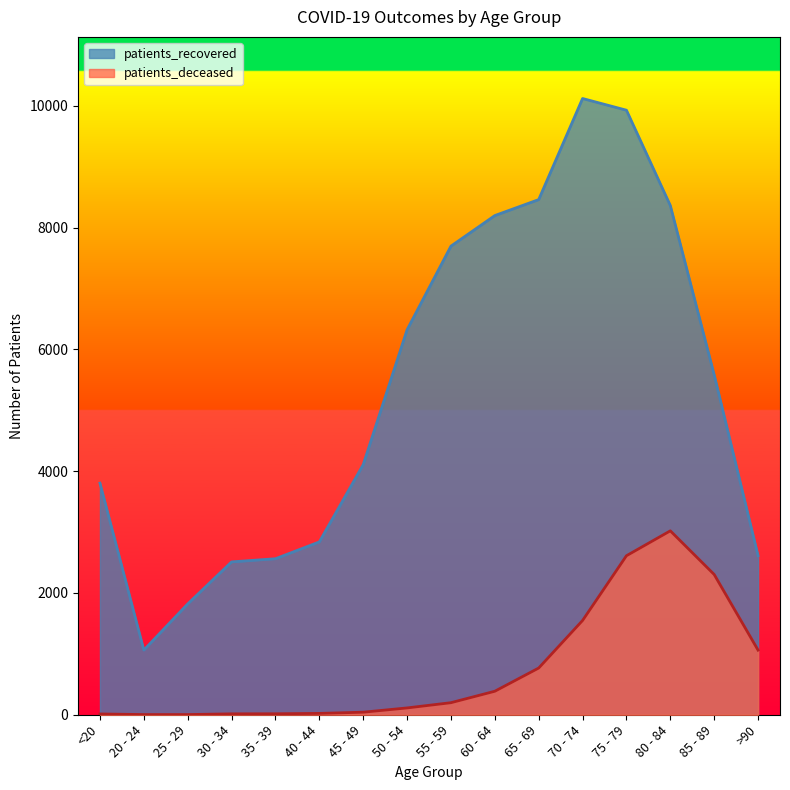

True or false: patients_recovered and patients_deceased intersect in this chart.

False